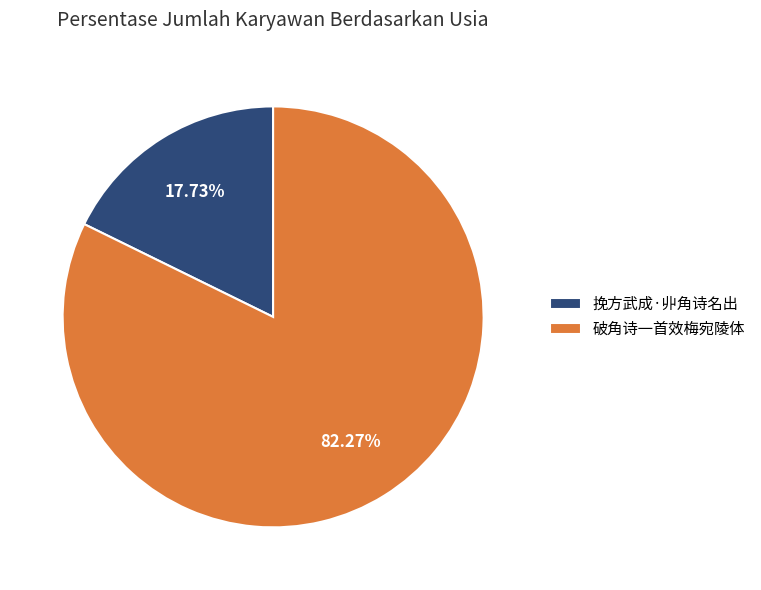

To the nearest percent, what is the average slice percentage?

50%